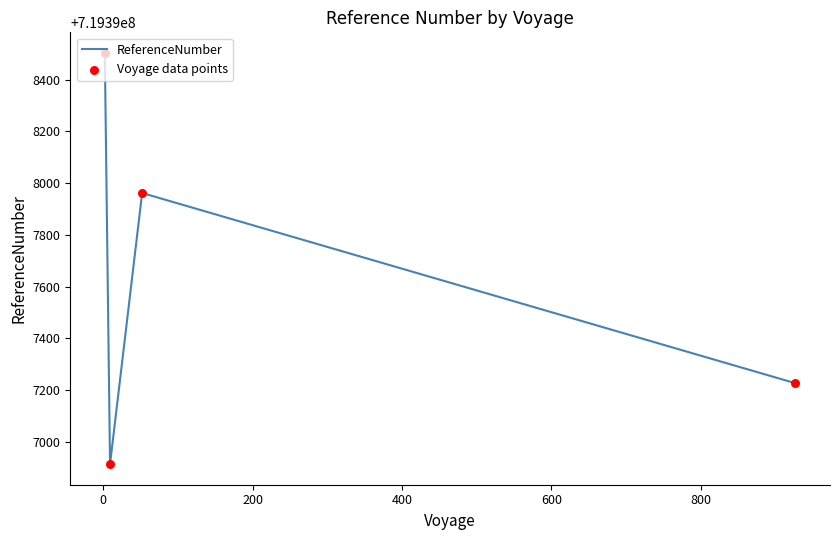

True or false: there are more than 1 points higher than both neighbors.

False